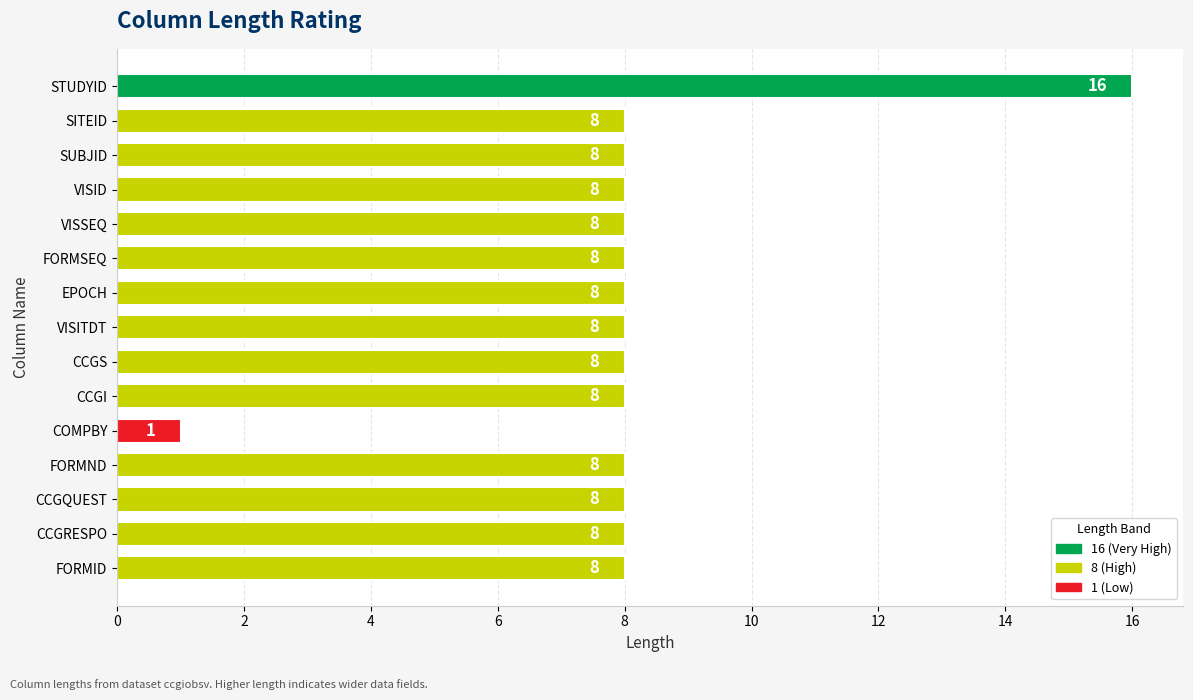

What is the average value?

8